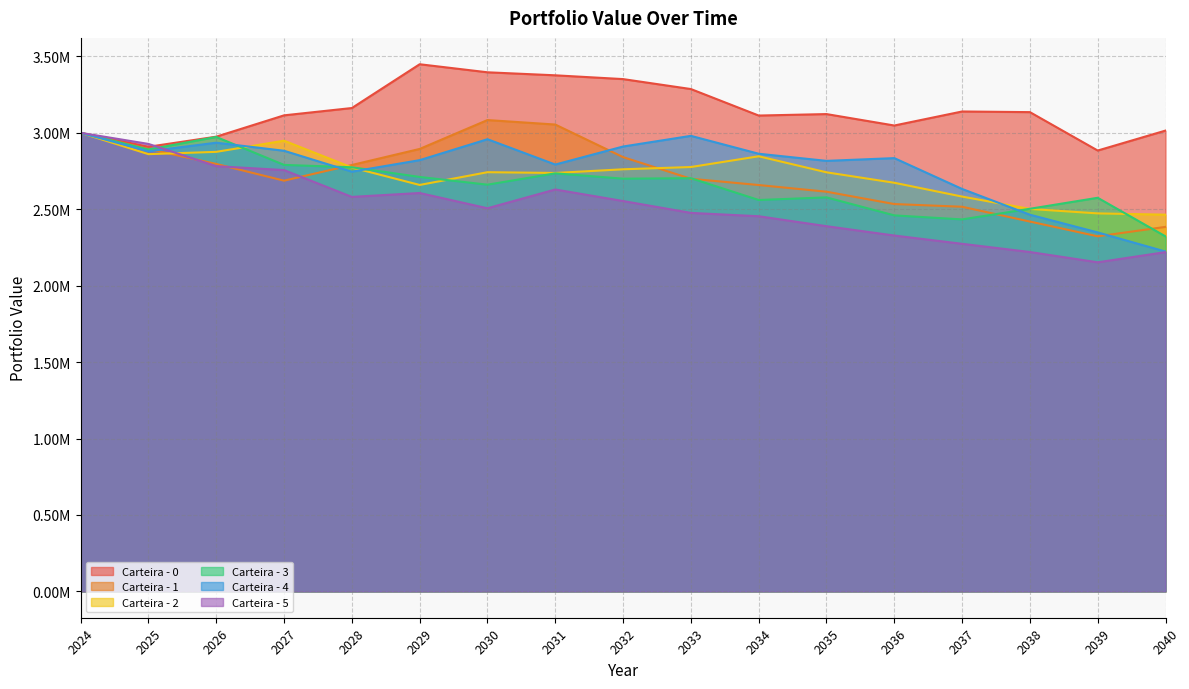

Reading right to left, extract all data points from this chart.

Carteira - 0: 2040=3014650.4	2039=2884126.4	2038=3135416.2	2037=3139605.4	2036=3047879.2	2035=3122660.2	2034=3113089.9	2033=3286423.8	2032=3351526.2	2031=3376298.9	2030=3396029.2	2029=3448682.8	2028=3162261.2	2027=3114399.9	2026=2974851.6	2025=2908774.8	2024=3000000.0
Carteira - 1: 2040=2384618.3	2039=2323003.8	2038=2419514.6	2037=2516378.7	2036=2534053.9	2035=2614812.6	2034=2658466.2	2033=2699534.4	2032=2840943.5	2031=3054193.5	2030=3083582.3	2029=2894621.1	2028=2789512.0	2027=2687010.3	2026=2796398.1	2025=2894135.8	2024=3000000.0
Carteira - 2: 2040=2464479.2	2039=2472908.7	2038=2502020.5	2037=2582889.5	2036=2673294.6	2035=2741702.3	2034=2846501.4	2033=2776279.8	2032=2761461.0	2031=2737448.4	2030=2742406.7	2029=2658961.6	2028=2773307.1	2027=2948521.7	2026=2875506.1	2025=2860476.1	2024=3000000.0
Carteira - 3: 2040=2322466.3	2039=2575084.9	2038=2503085.2	2037=2433541.6	2036=2459893.1	2035=2577620.8	2034=2560529.7	2033=2703145.3	2032=2699977.6	2031=2734966.5	2030=2660758.2	2029=2711368.3	2028=2774714.1	2027=2790080.5	2026=2972960.1	2025=2890890.5	2024=3000000.0
Carteira - 4: 2040=2223228.5	2039=2348352.9	2038=2464268.1	2037=2632778.8	2036=2834535.9	2035=2816547.7	2034=2863148.7	2033=2980214.5	2032=2910423.7	2031=2792516.4	2030=2958158.0	2029=2821247.6	2028=2745815.7	2027=2882637.6	2026=2935382.1	2025=2879252.6	2024=3000000.0
Carteira - 5: 2040=2219557.8	2039=2152911.8	2038=2220229.2	2037=2273979.8	2036=2328081.8	2035=2389174.7	2034=2454289.5	2033=2476166.1	2032=2553782.2	2031=2629312.7	2030=2506492.8	2029=2606282.9	2028=2580800.8	2027=2756322.7	2026=2781886.4	2025=2927401.8	2024=3000000.0